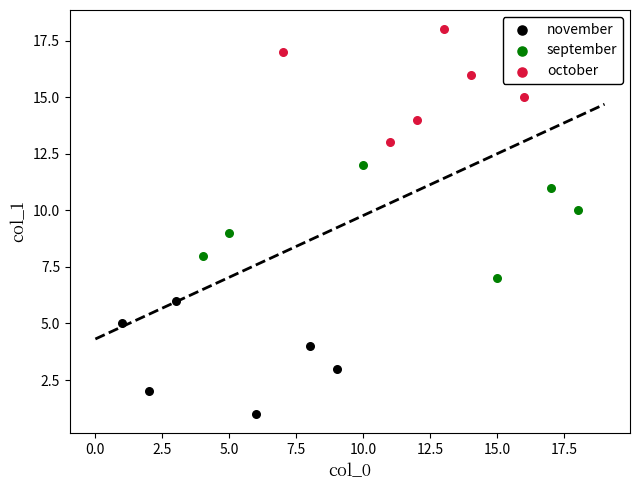

Which series reaches the maximum Y coordinate?

october